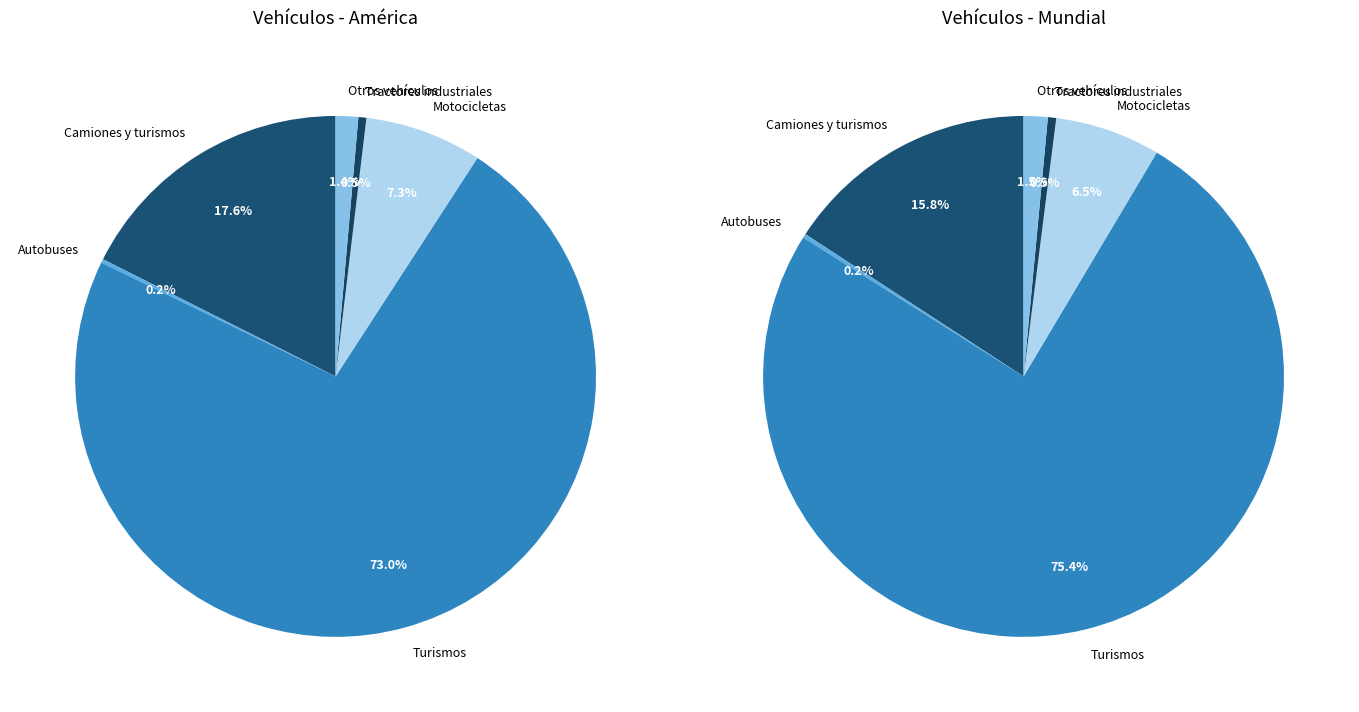

Count the number of slices in the pie.

6